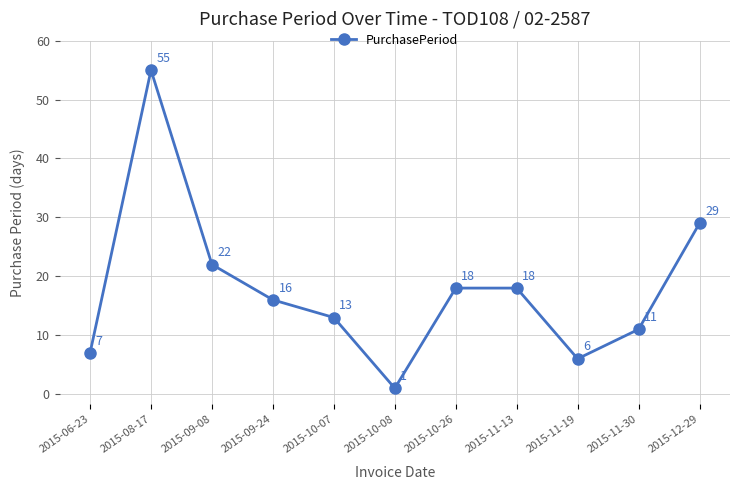

The chart shows a value of 6 at 2015-11-19. True or false?

True